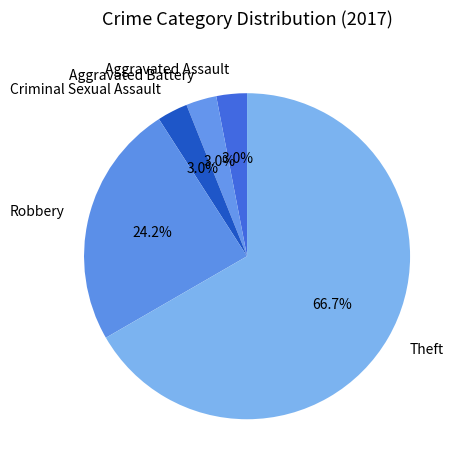

The Aggravated Assault slice represents 3% of the pie. True or false?

True